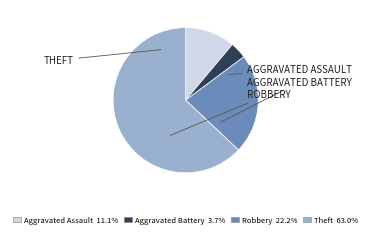

The Aggravated Assault slice represents 17% of the pie. True or false?

False